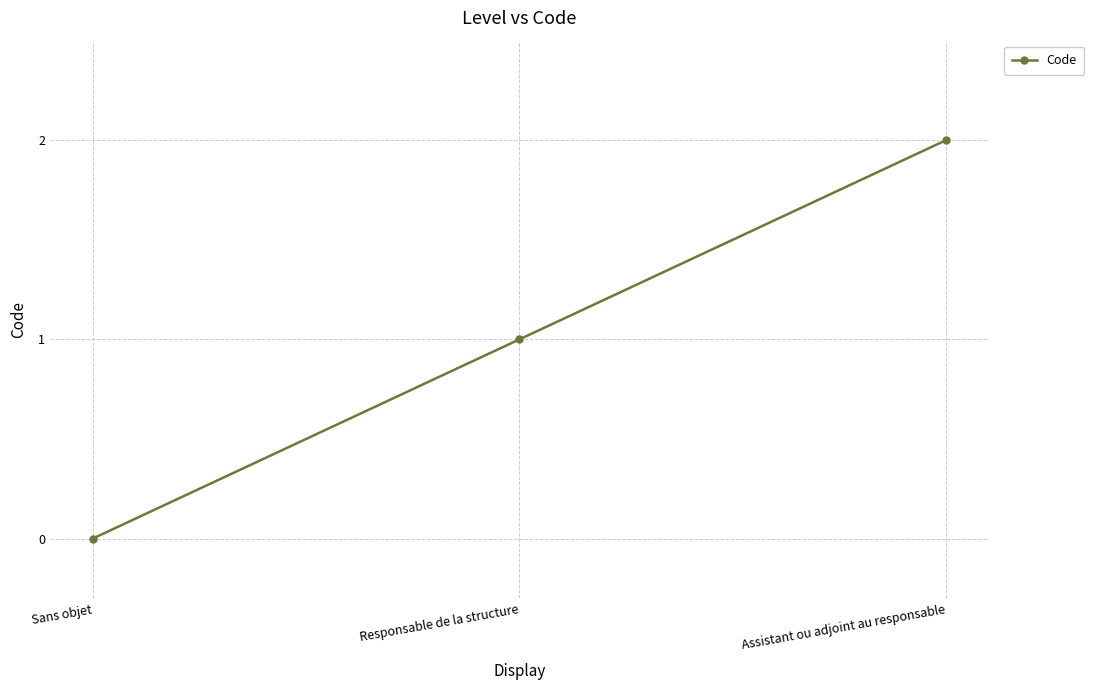

What is the difference between the values at Assistant ou adjoint au responsable and Responsable de la structure?

1